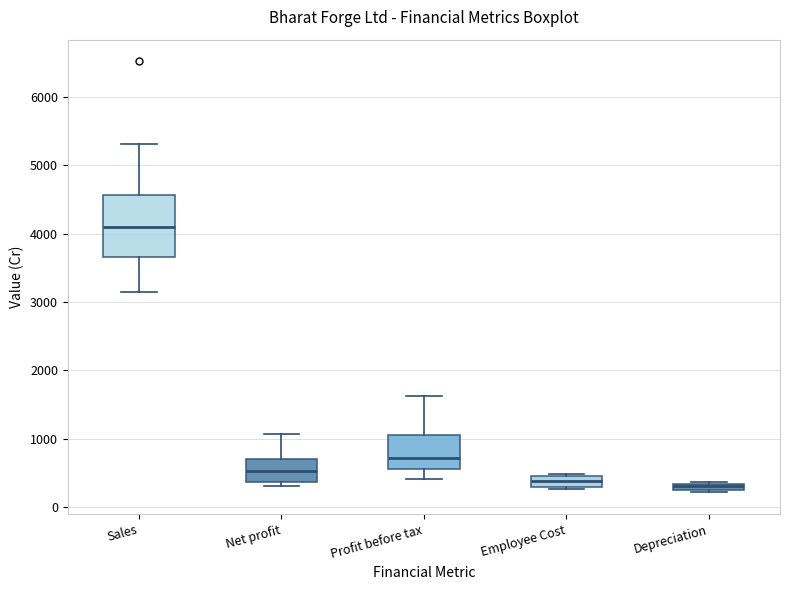

Where is the lower edge of the box for Net profit on the y-axis? The values are not printed on the chart, so give them approximately, as read against the axis.

400